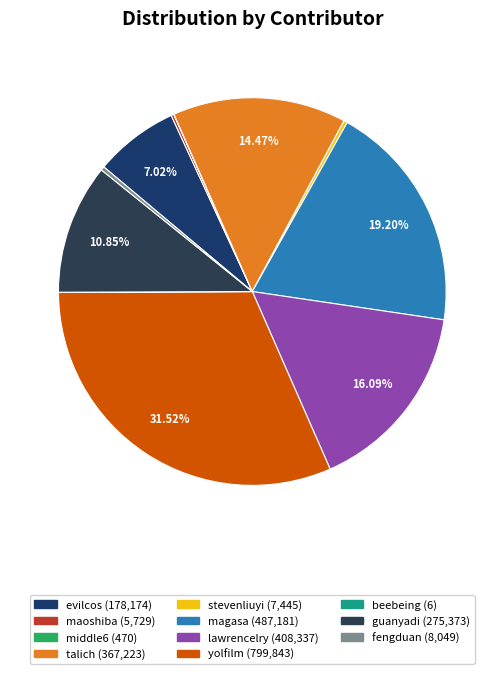

Is there a majority slice in this chart?

No